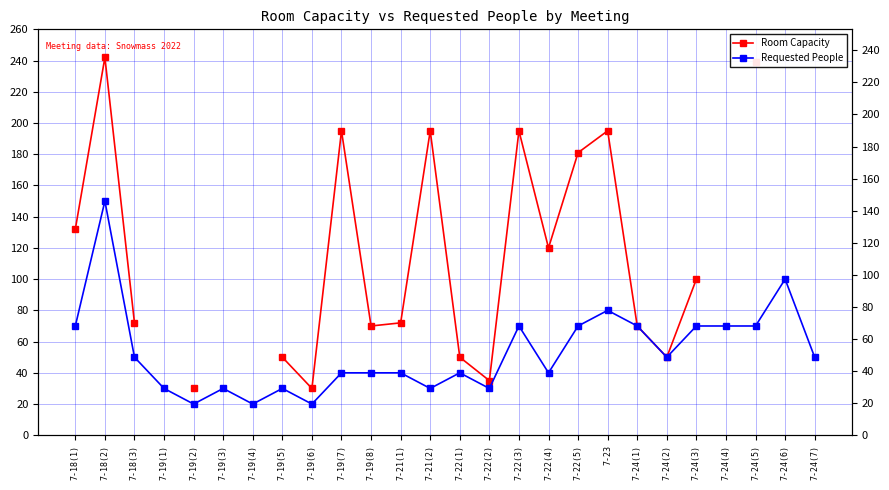

Between 7-19(2) and 7-22(1), which series saw the biggest shift?

Room Capacity